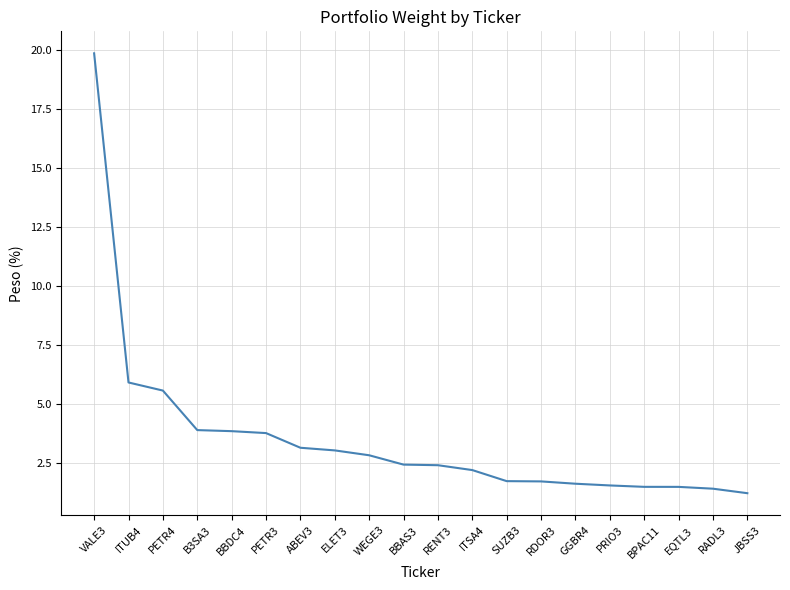

Which category has the lowest value across all series?

JBSS3